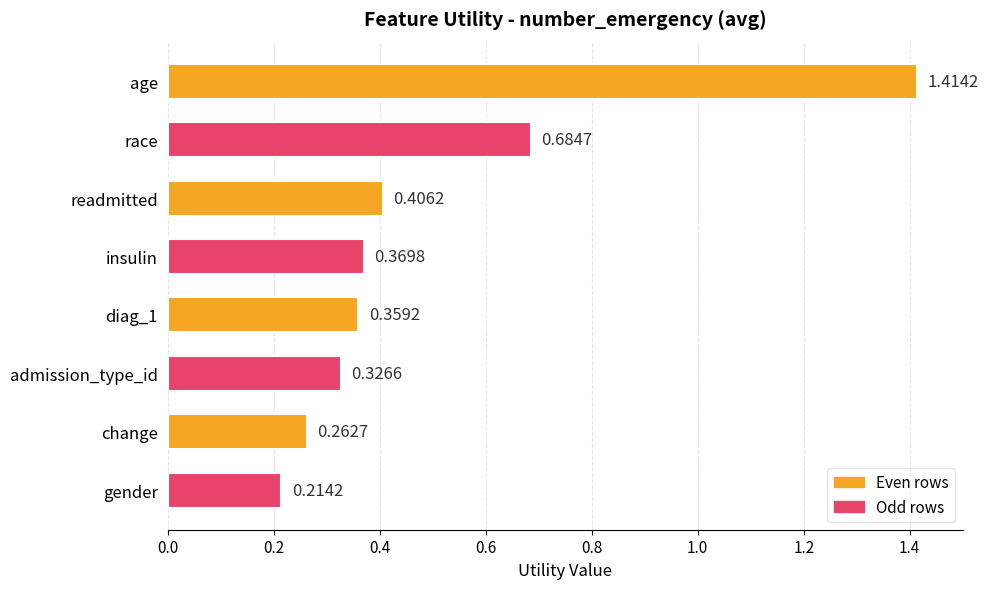

Rank the categories by value from lowest to highest.

gender, change, admission_type_id, diag_1, insulin, readmitted, race, age